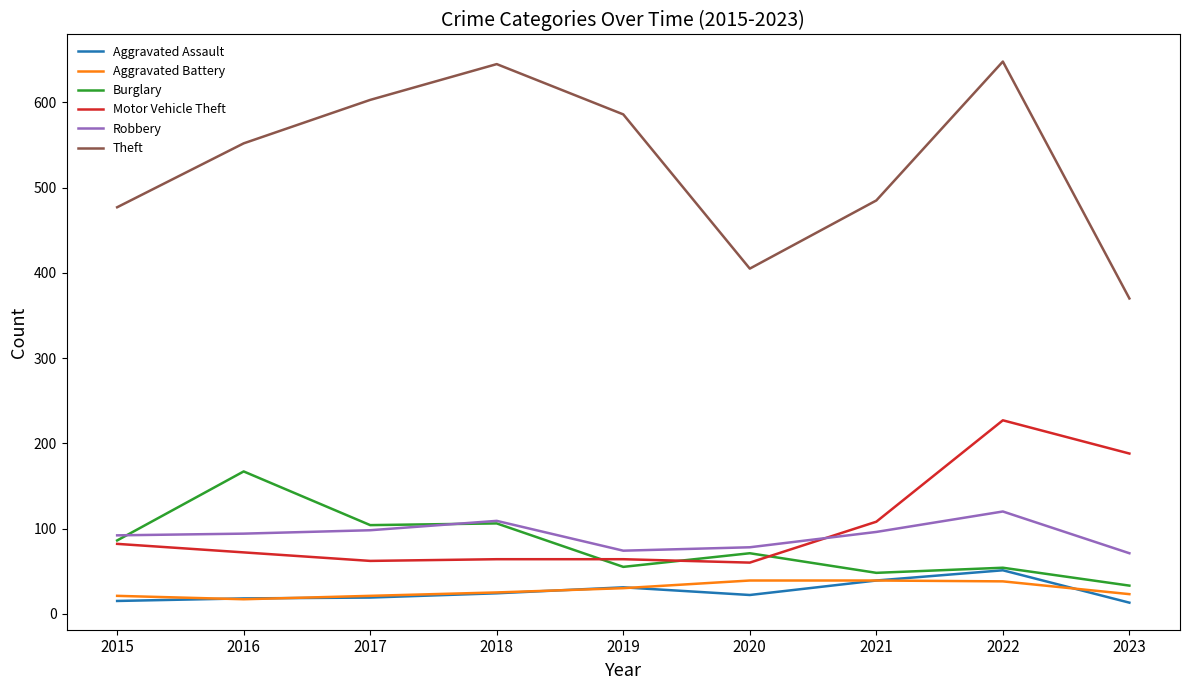

Which series changed the most between 2020 and 2023?

Motor Vehicle Theft